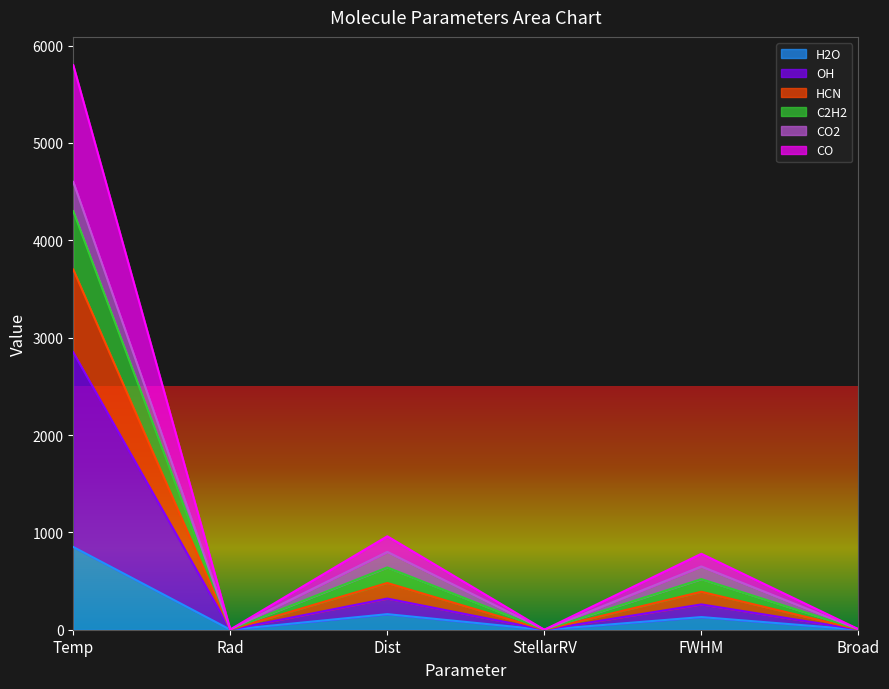

True or false: C2H2 and OH intersect in this chart.

False